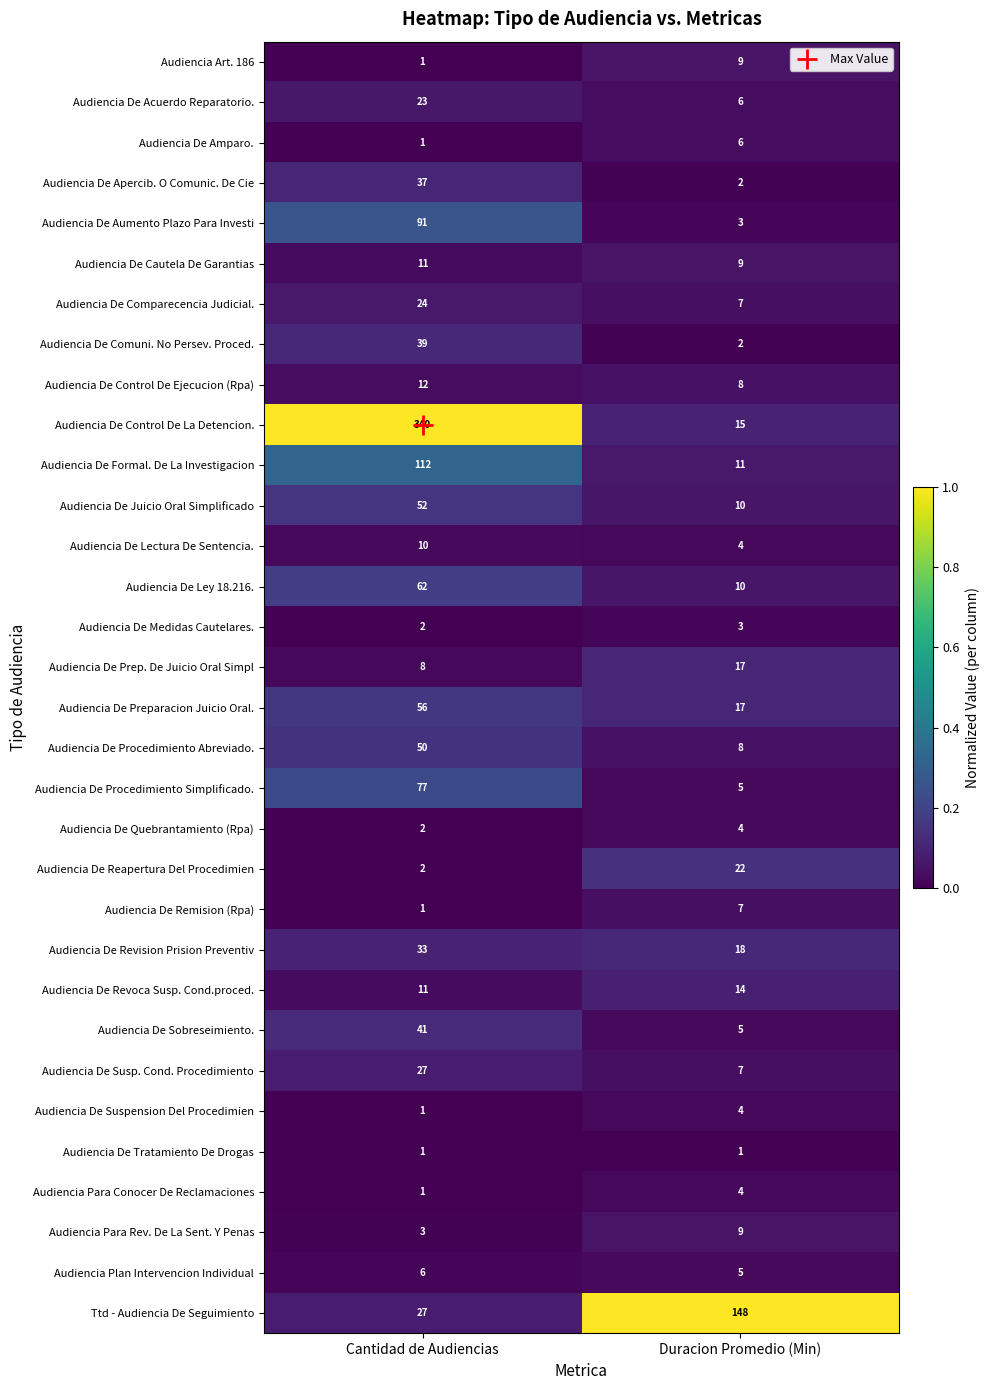

What value does the Audiencia De Apercib. O Comunic. De Cie series have at Cantidad de Audiencias, to the nearest 10?

40